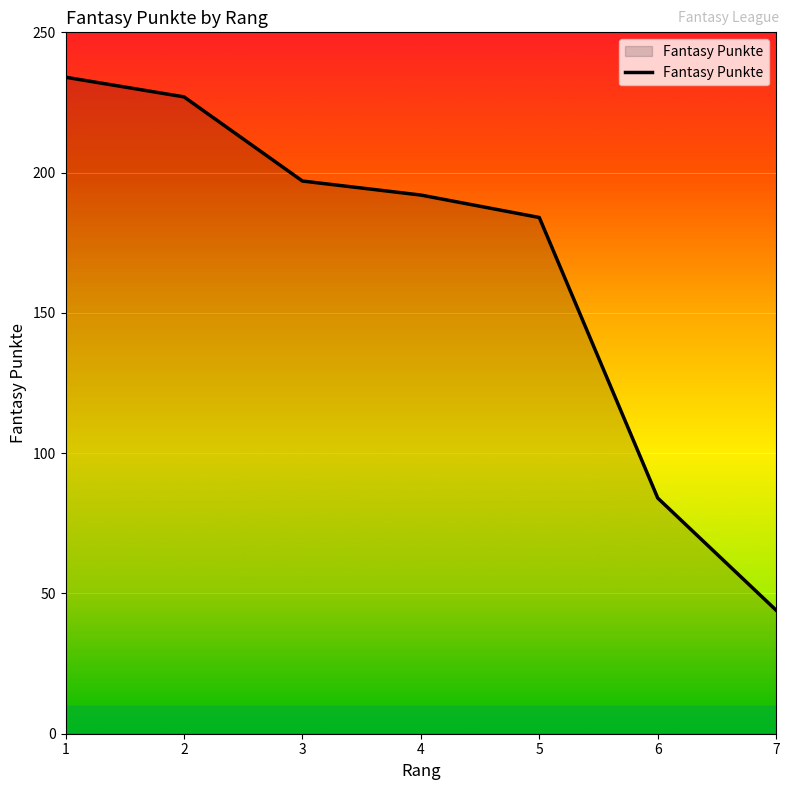

True or false: the data shows 44 at 7.

True